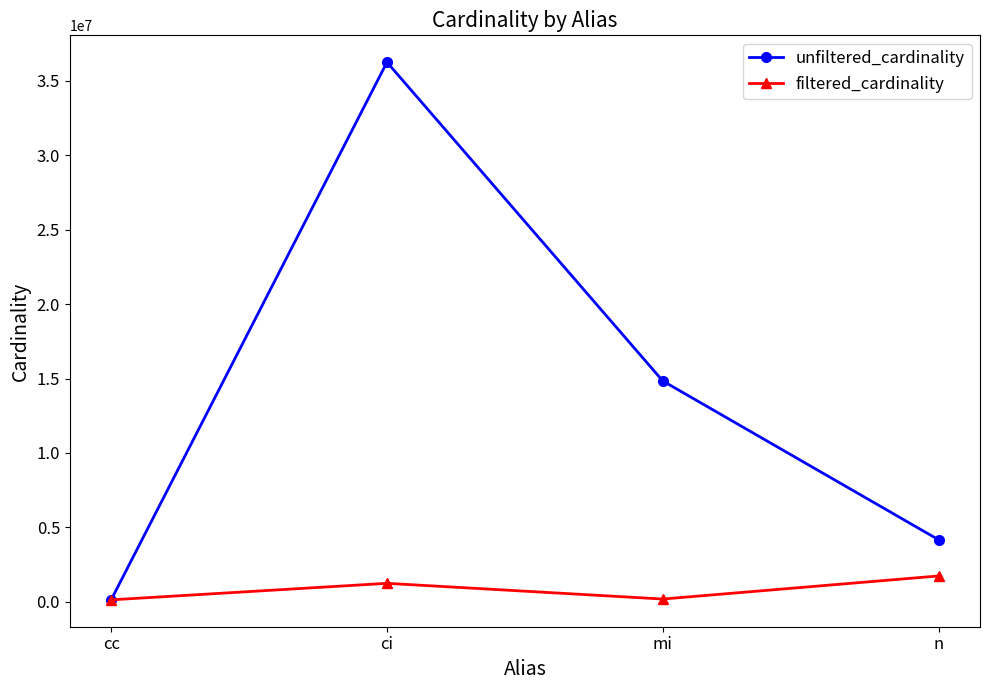

Between cc and ci, which series saw the biggest shift?

unfiltered_cardinality